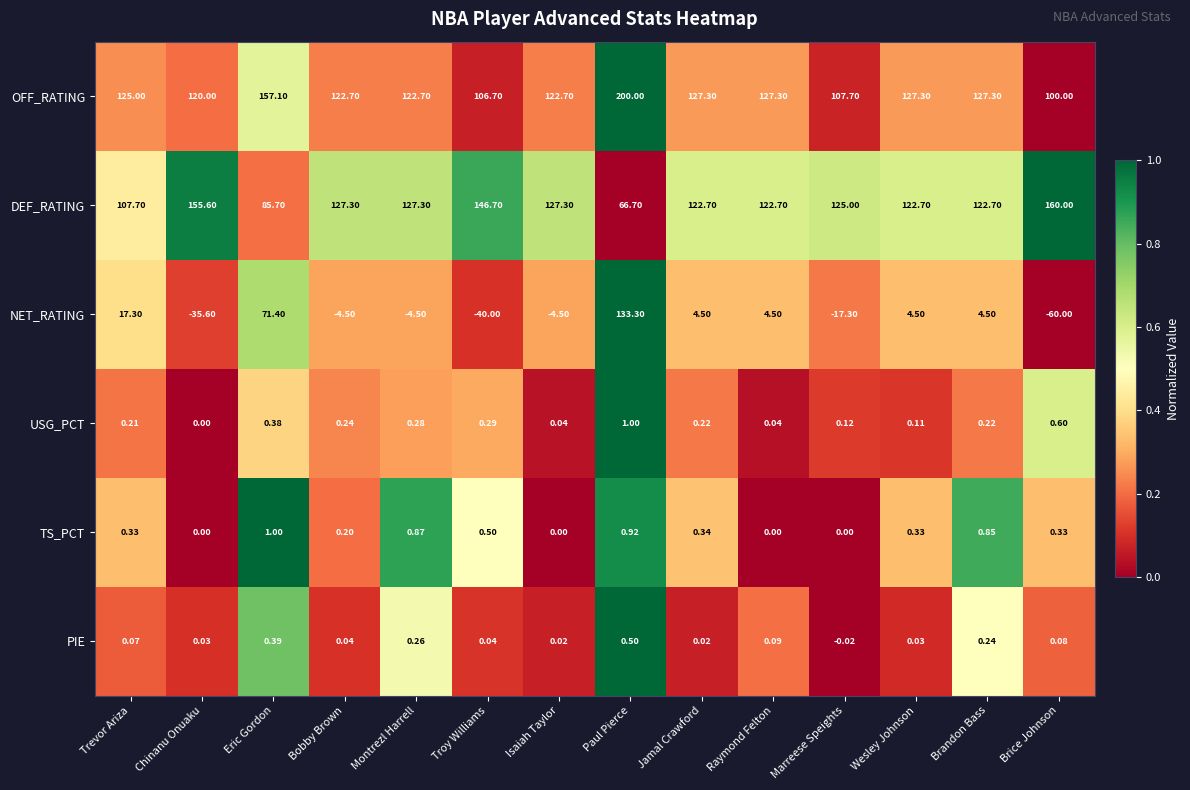

Between Troy Williams and Marreese Speights, which series saw the biggest shift?

NET_RATING